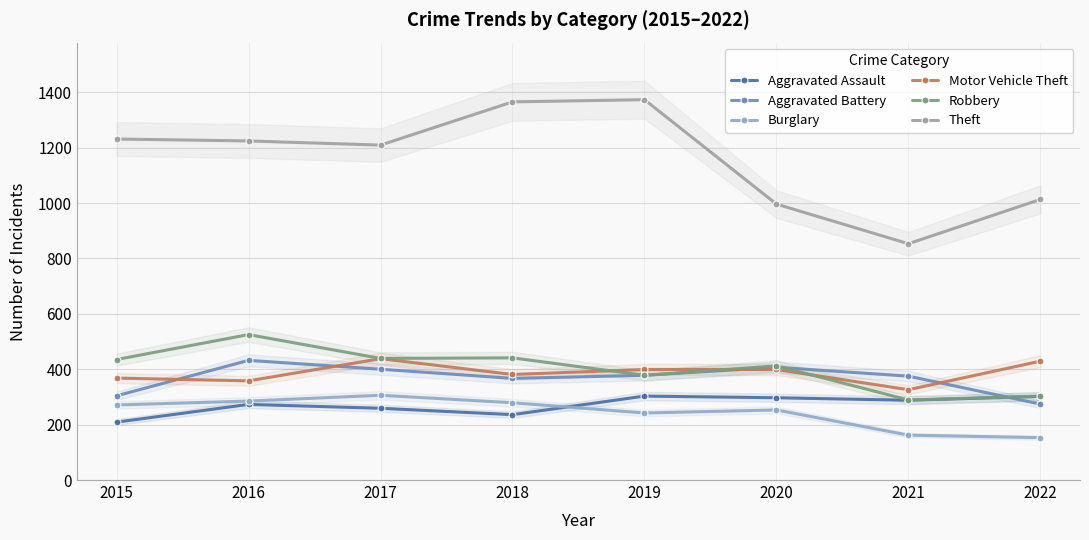

Count the number of data series in this chart.

6